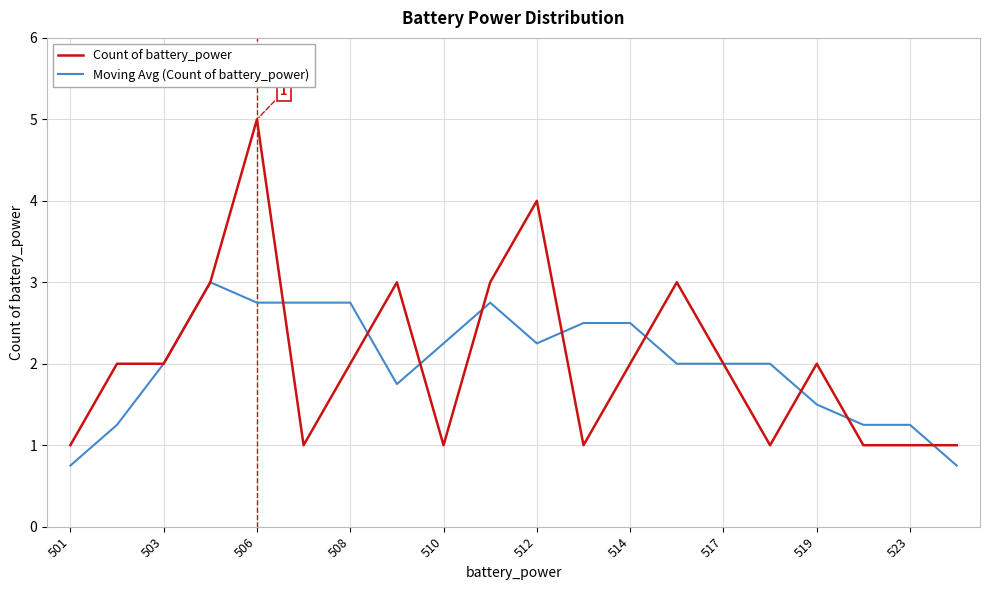

What is the highest value of the Count of battery_power series?

5.0